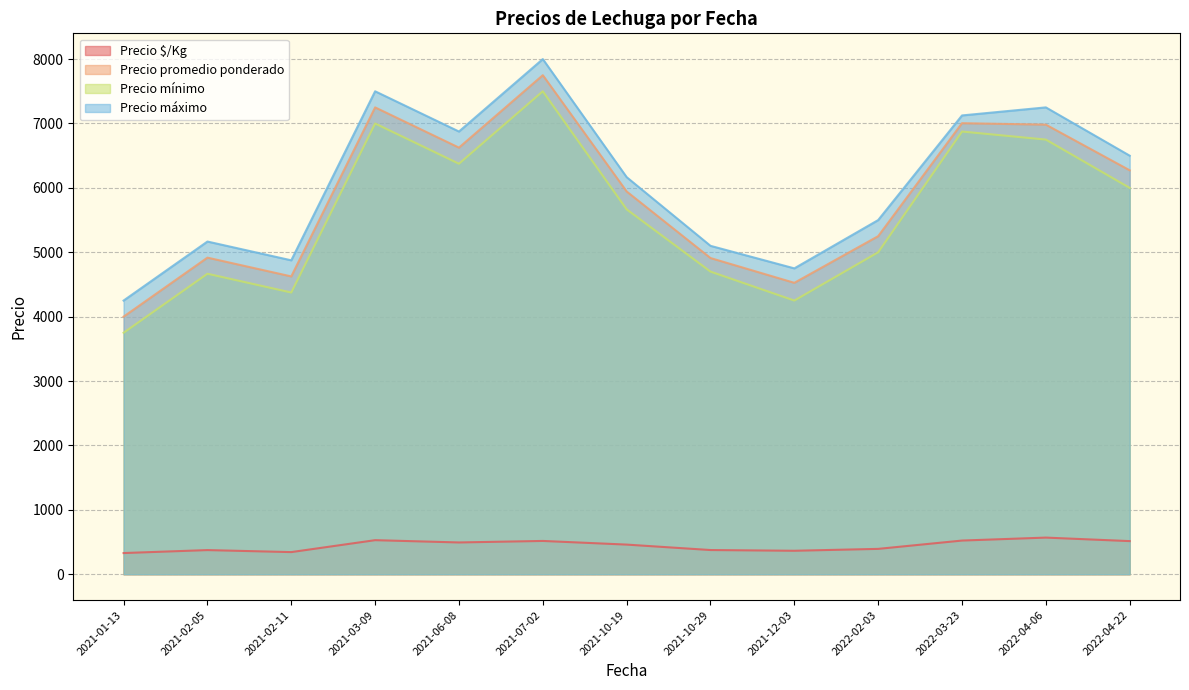

True or false: Precio $/Kg and Precio mínimo intersect in this chart.

False